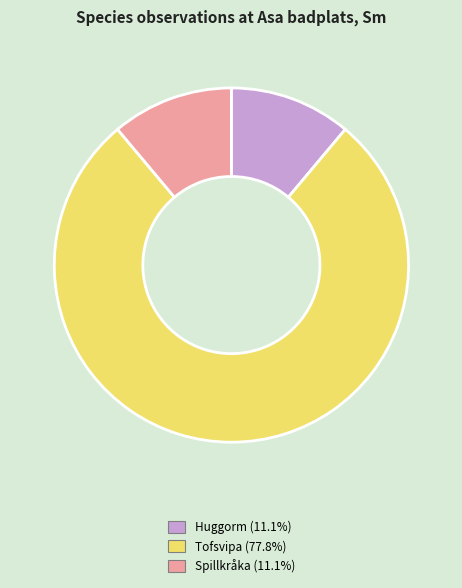

Is there a majority slice in this chart?

Yes